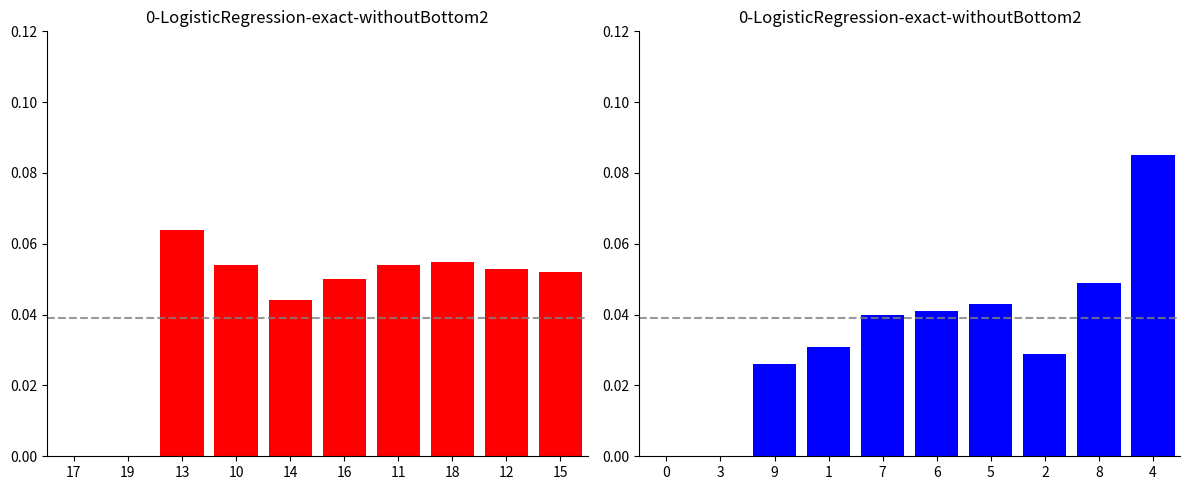

Is the value of statusN=L at 14 greater than the value of statusN=H at 17?

Yes